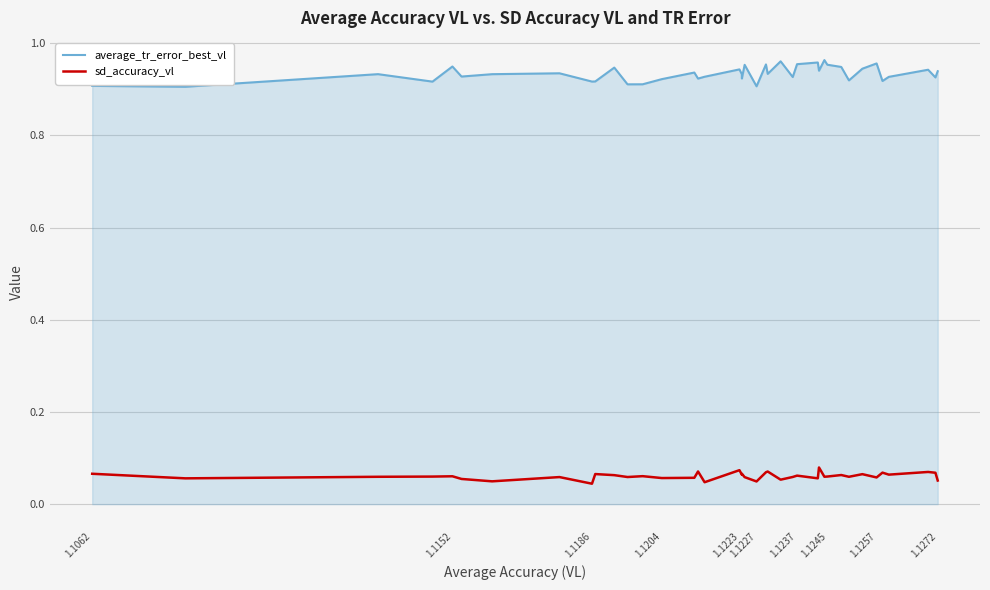

Which series has the largest range (max minus min)?

average_tr_error_best_vl